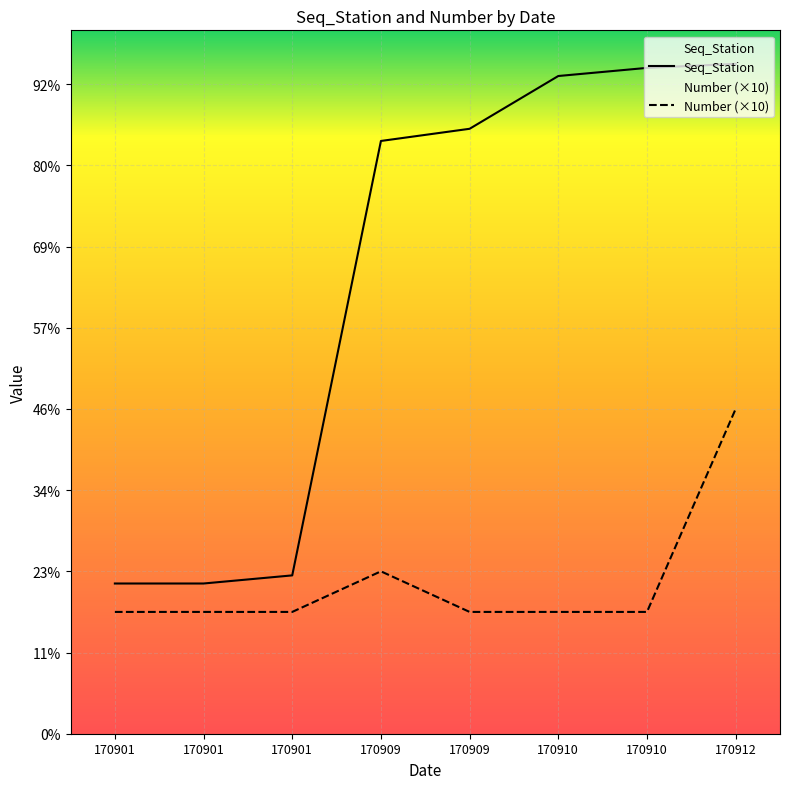

The Seq_Station series shows 37 at 170901. True or false?

True